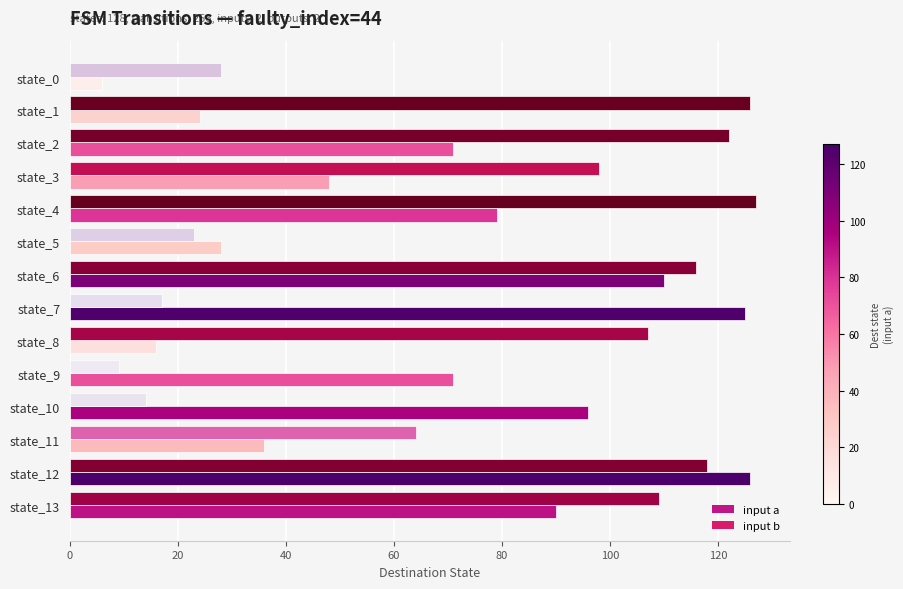

What is the minimum value for input b?

9